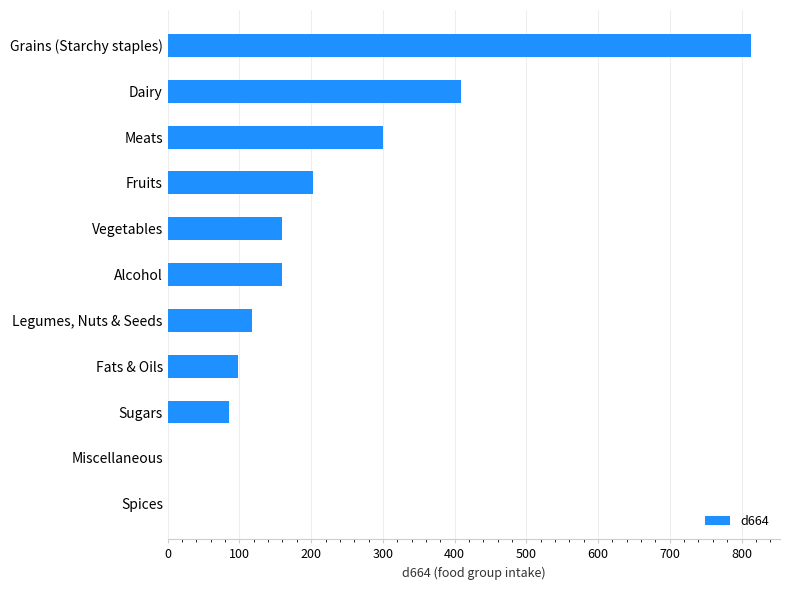

What is the greatest value displayed?

813